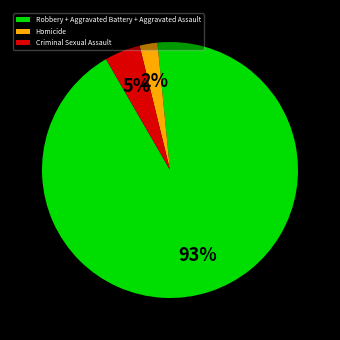

Count the number of slices in the pie.

3